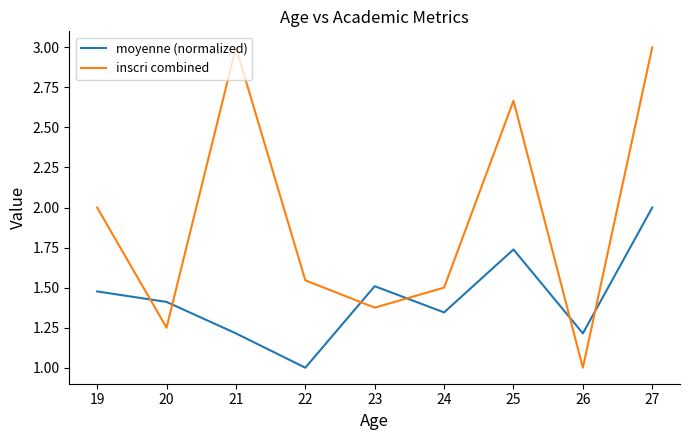

The value of inscri combined at 21 is 3.0. True or false?

True